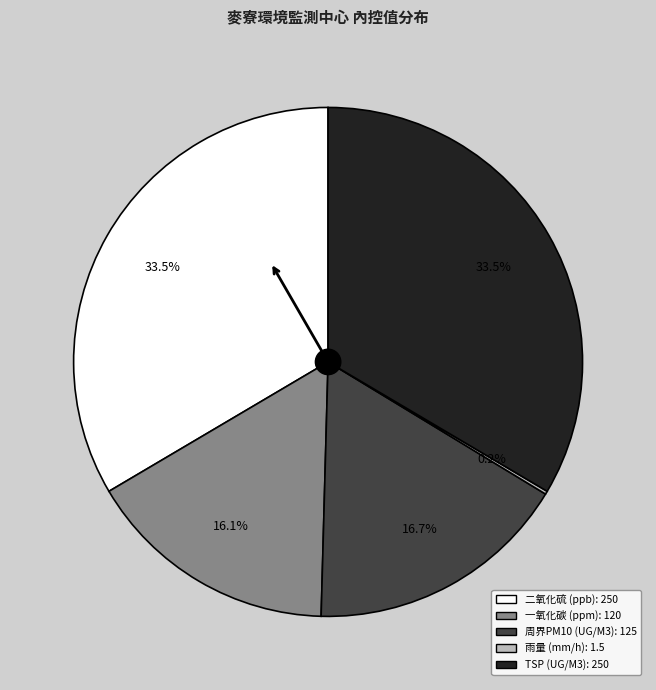

Approximately how many times larger is the value at 一氧化碳 (ppm) compared to 周界PM10 (UG/M3)?

1.0